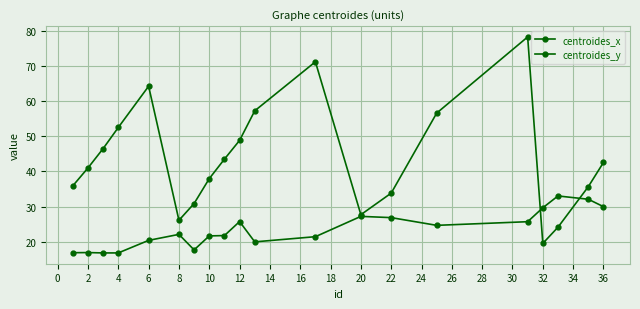

How many data points in centroides_x are above 42?

10